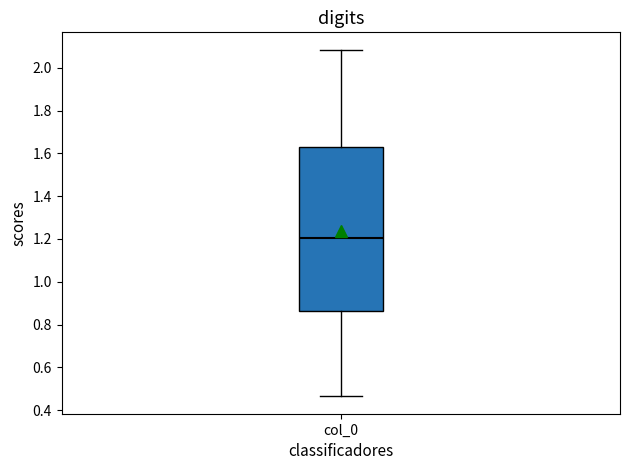

Transcribe this box plot: give where the median line is, the range the box spans, and where the two whiskers end, as read against the y-axis. The values are not printed on the chart, so give them approximately, as read against the axis.

median 1.20, box 0.86 to 1.62, whiskers 0.46 to 2.08